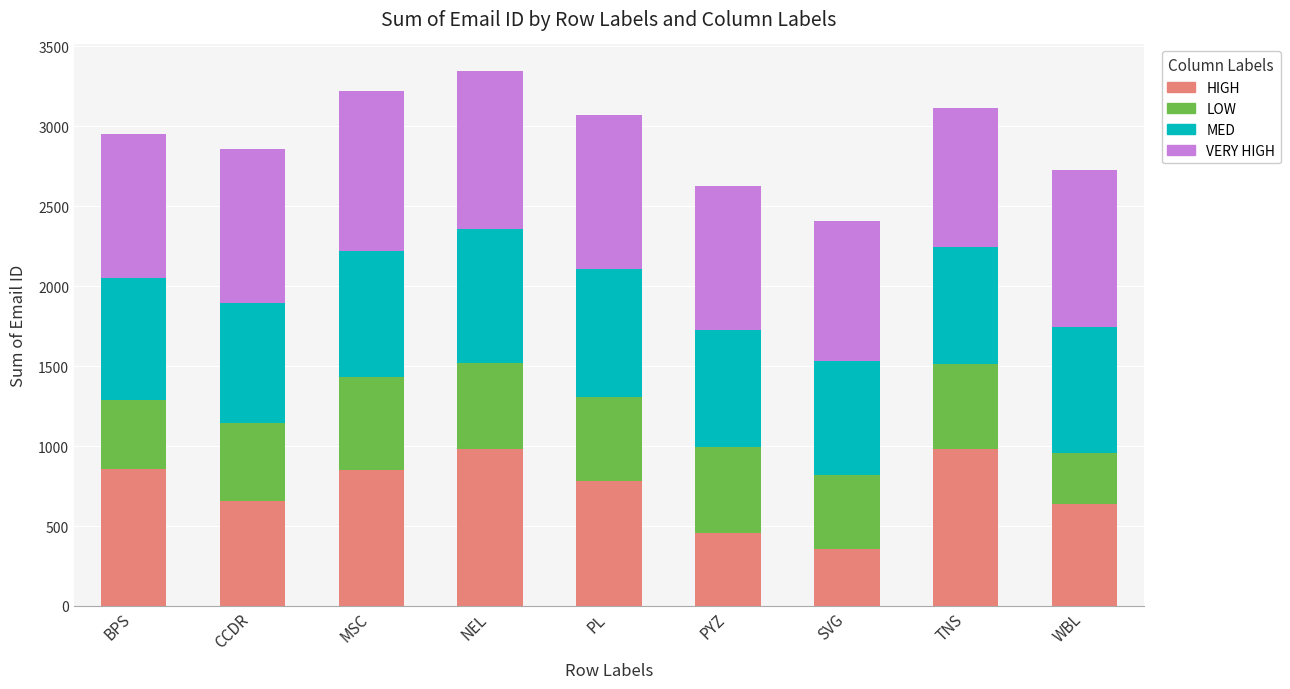

What is the sum of all HIGH values?

6557